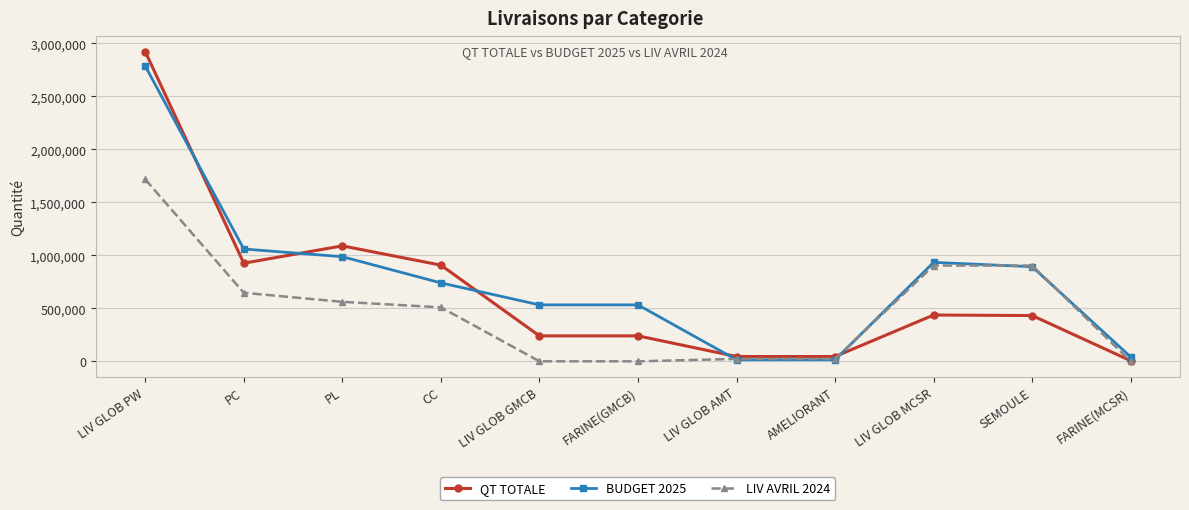

Which category has the lowest value in the QT TOTALE series?

FARINE(MCSR)